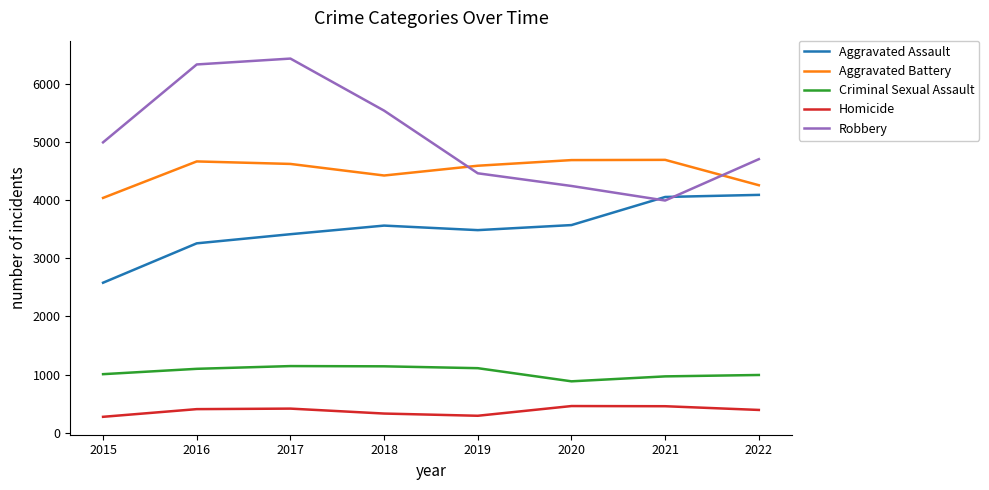

Is it true that Criminal Sexual Assault equals 968 at 2021?

True